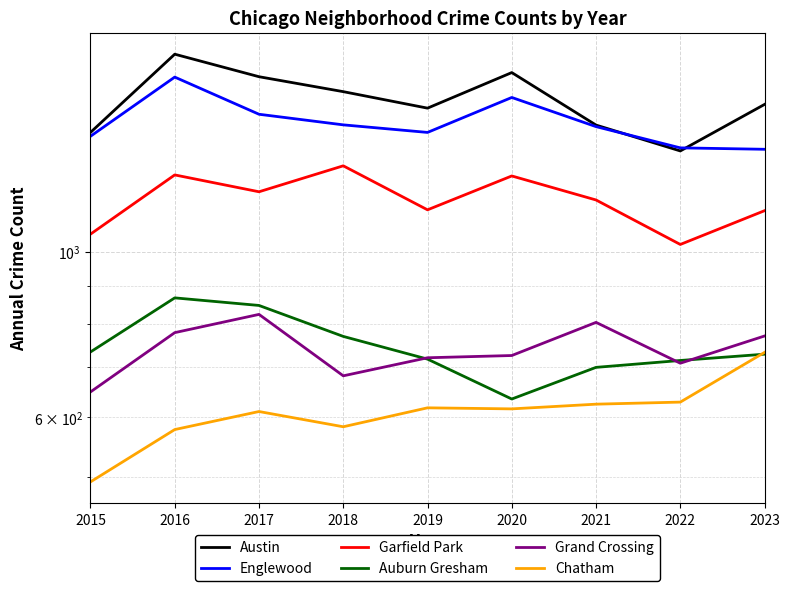

True or false: Auburn Gresham has a value of 847 at 2017.

True